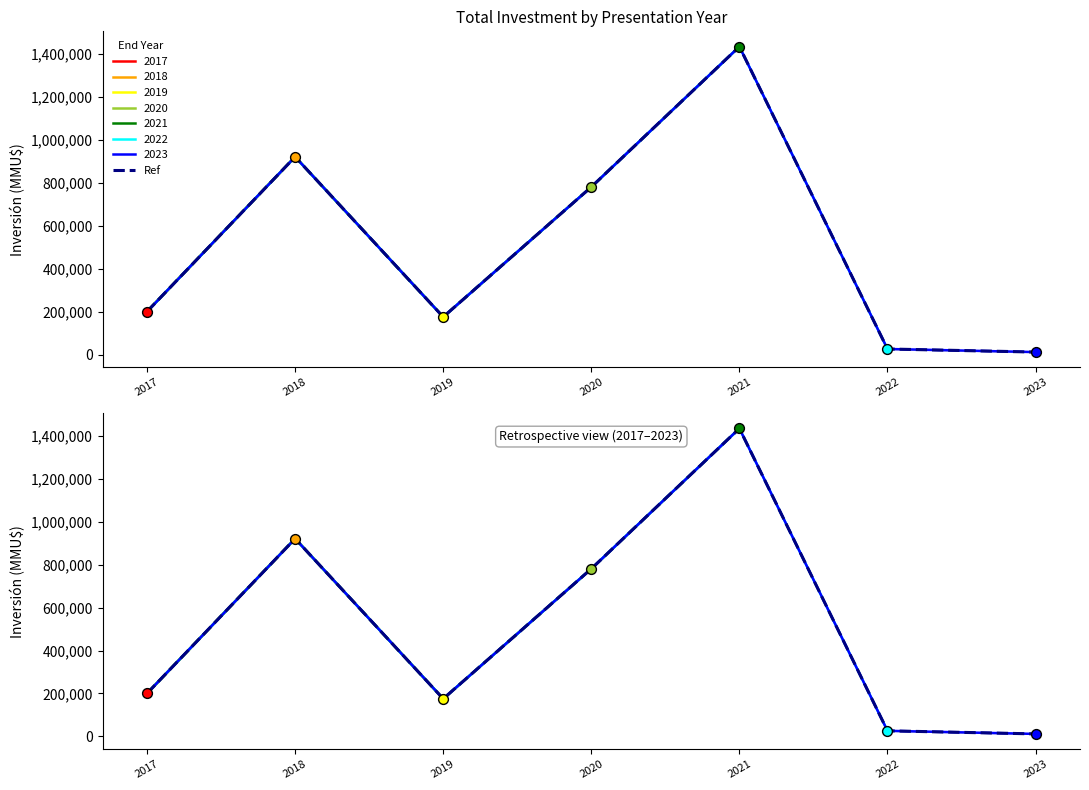

Between 2020 and 2022, which is larger?

2020